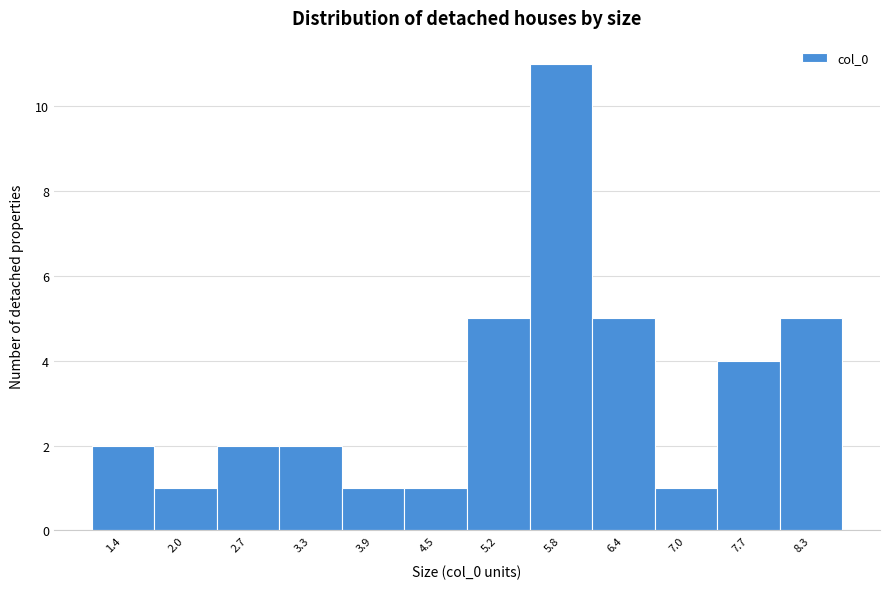

Reading left to right, extract all data points from this chart.

2	1	2	2	1	1	5	11	5	1	4	5